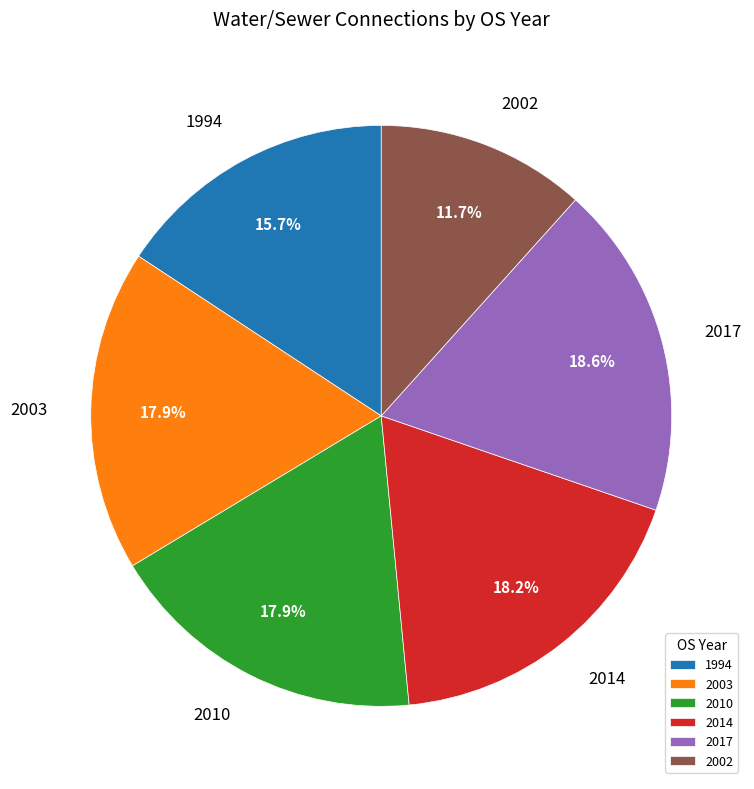

How many slices are in this pie chart?

6